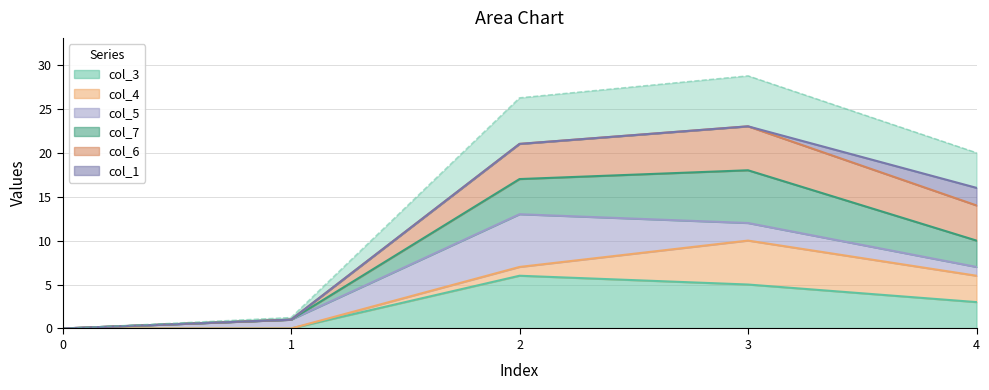

True or false: col_7 and col_3 cross at least once.

False